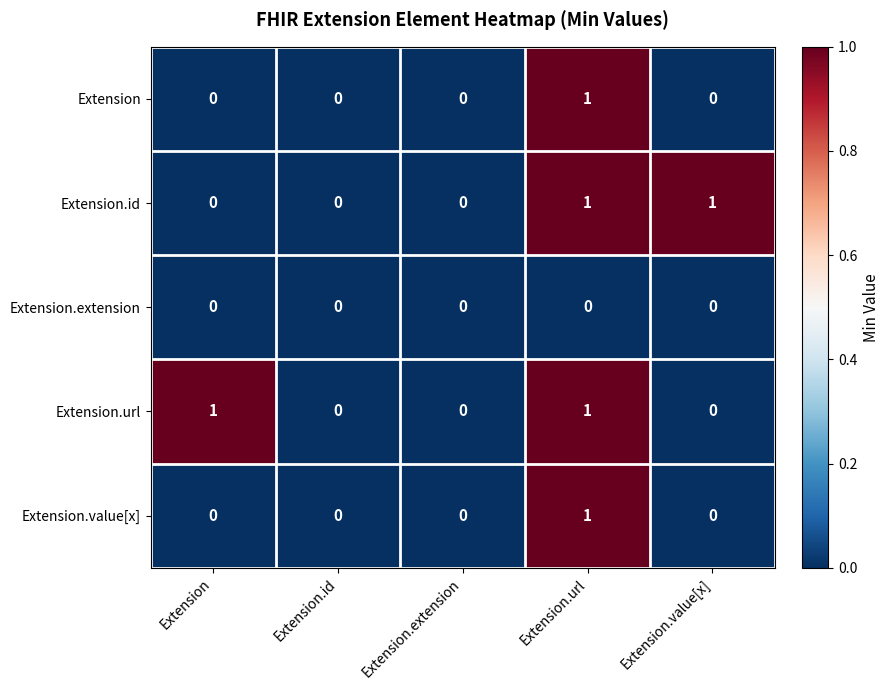

Between Extension.id and Extension.value[x], which series saw the biggest shift?

Extension.id